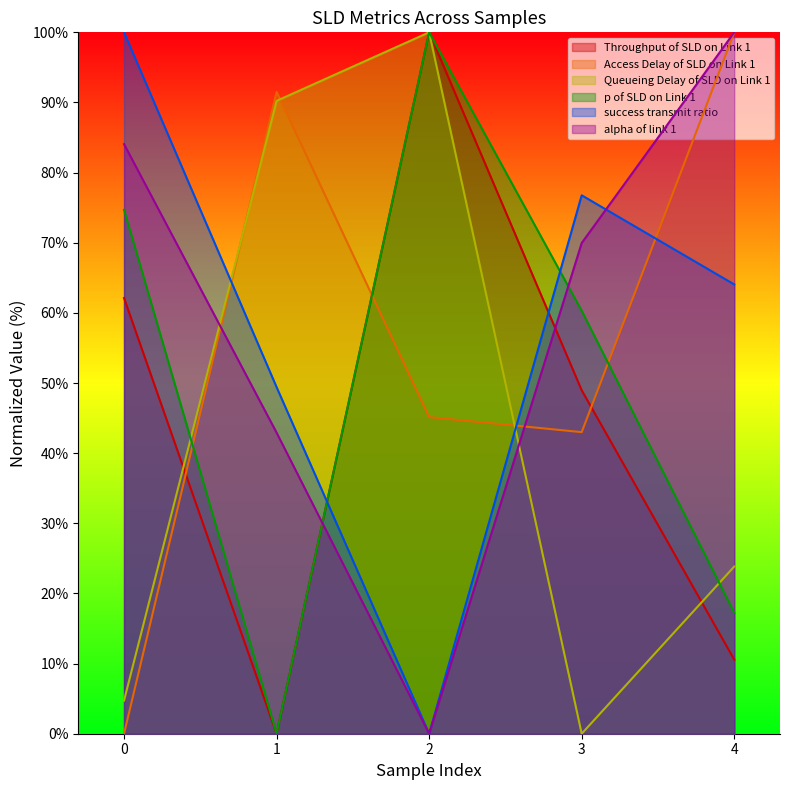

What is the difference between the p of SLD on Link 1 values at 1 and 0?

74.7